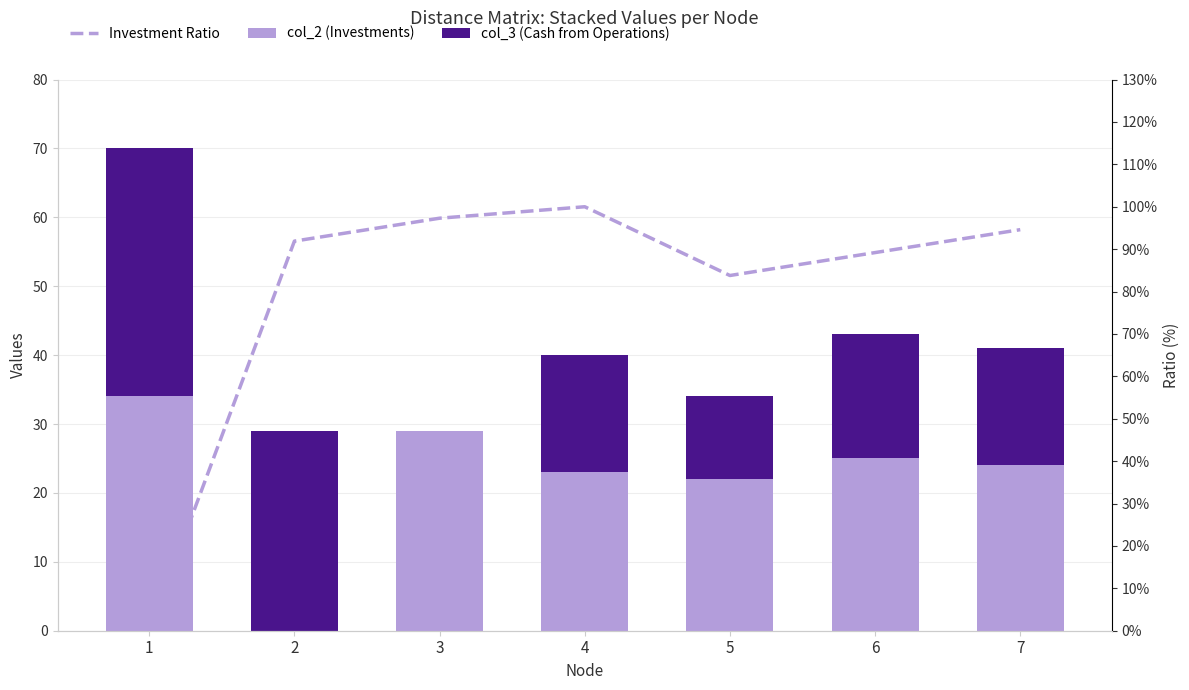

Reading right to left, list all the values displayed in this chart.

col_2 (Investments): 7=24.0	6=25.0	5=22.0	4=23.0	3=29.0	2=0.0	1=34.0
col_3 (Cash from Operations): 7=17.0	6=18.0	5=12.0	4=17.0	3=0.0	2=29.0	1=36.0
Investment Ratio: 7=94.6	6=89.2	5=83.8	4=100.0	3=97.3	2=91.9	1=0.0